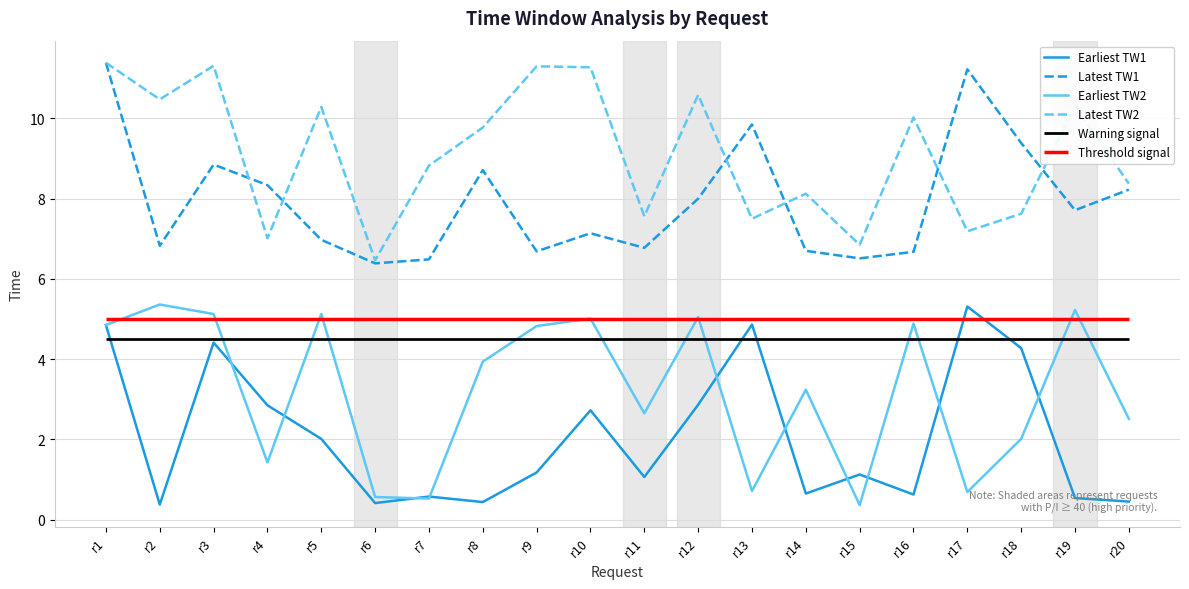

True or false: Latest TW2 and Earliest TW1 intersect in this chart.

False